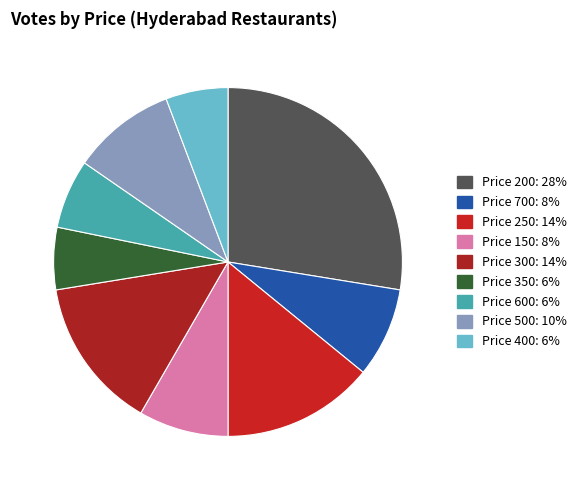

Count the number of slices in the pie.

9